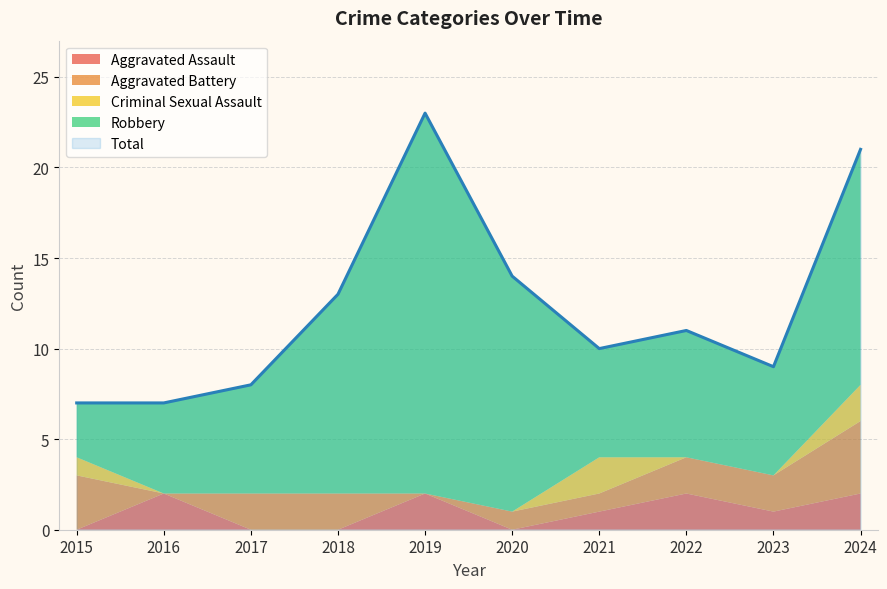

Between 2018 and 2021, which series saw the biggest shift?

Robbery